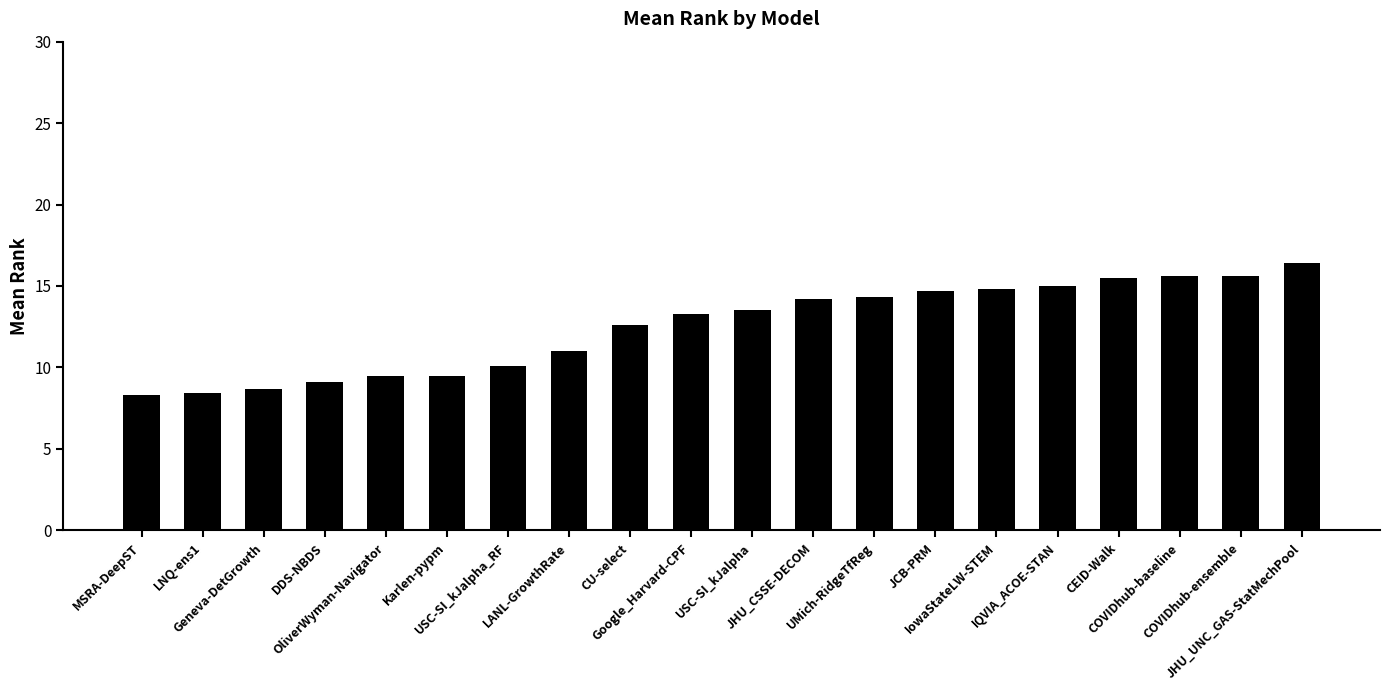

What is the difference between the maximum and minimum values?

8.1